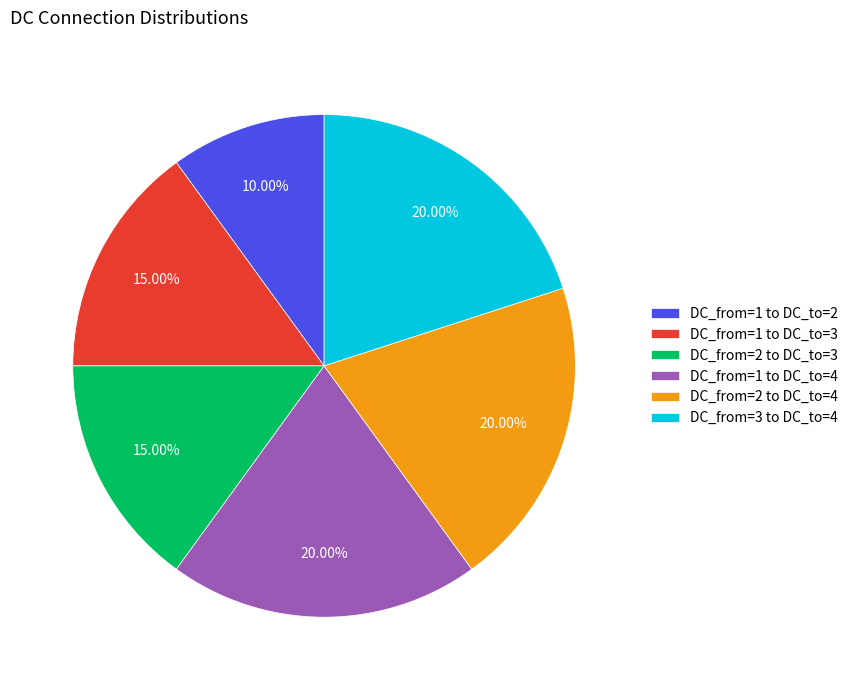

Is the sum of DC_from=1 to DC_to=2 and DC_from=1 to DC_to=3 greater than half?

No